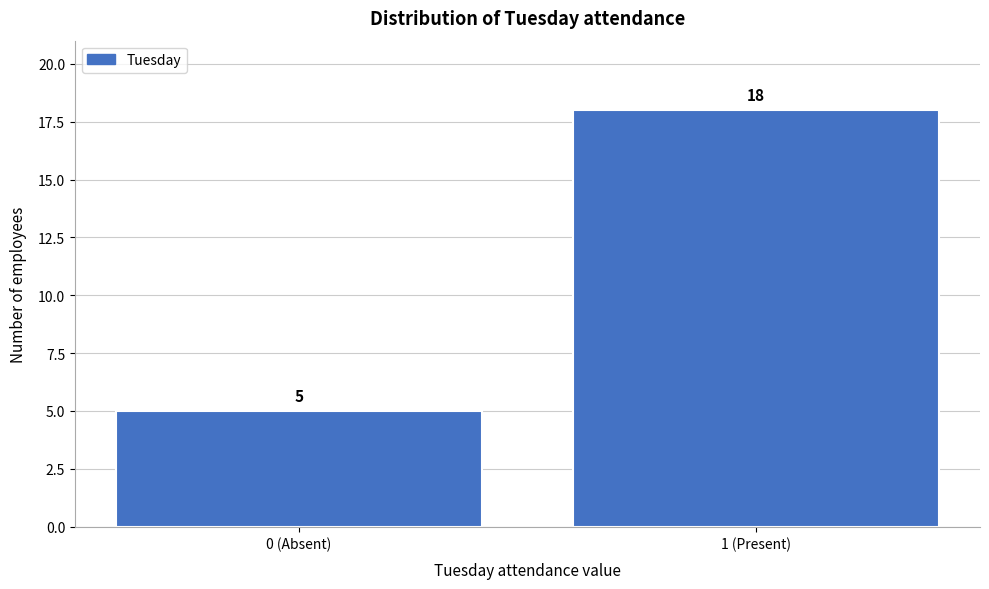

Reading left to right, extract all data points from this chart.

5	18